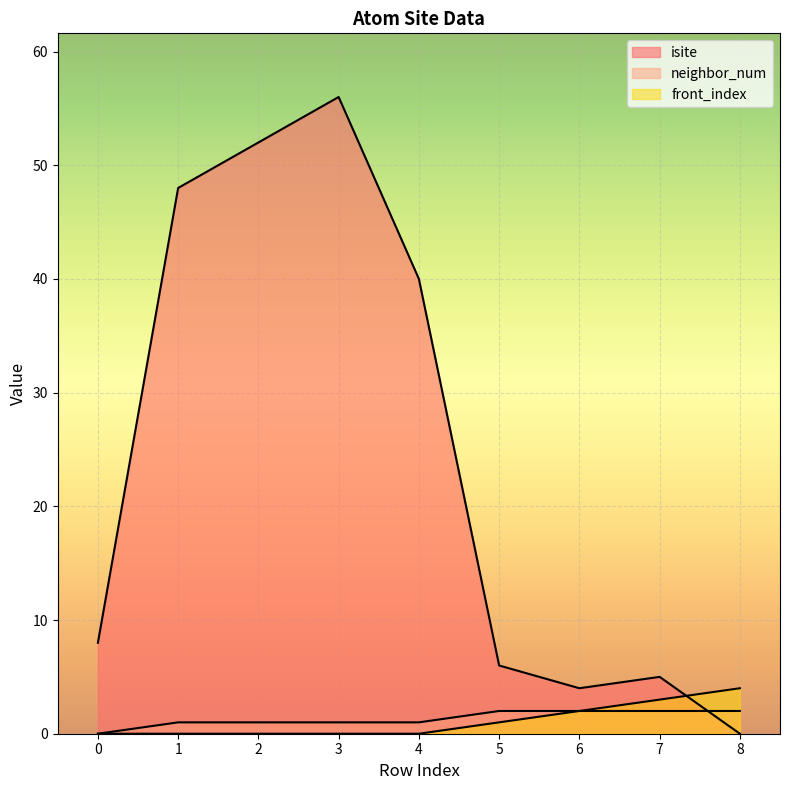

Which category has the lowest value across all series?

8